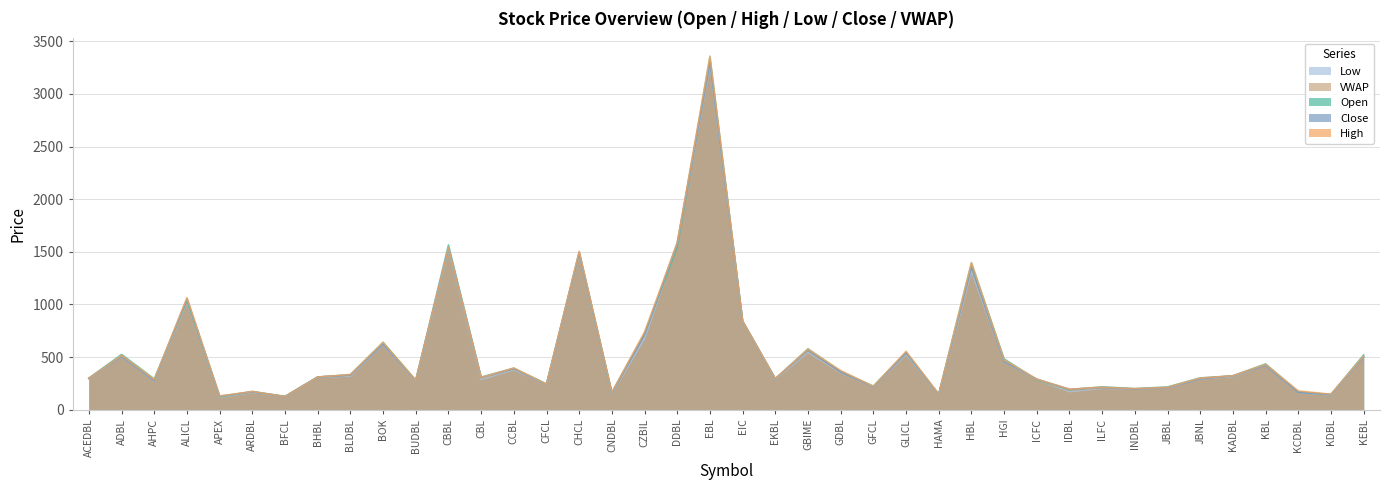

The Close series shows 196 at CBL. True or false?

False